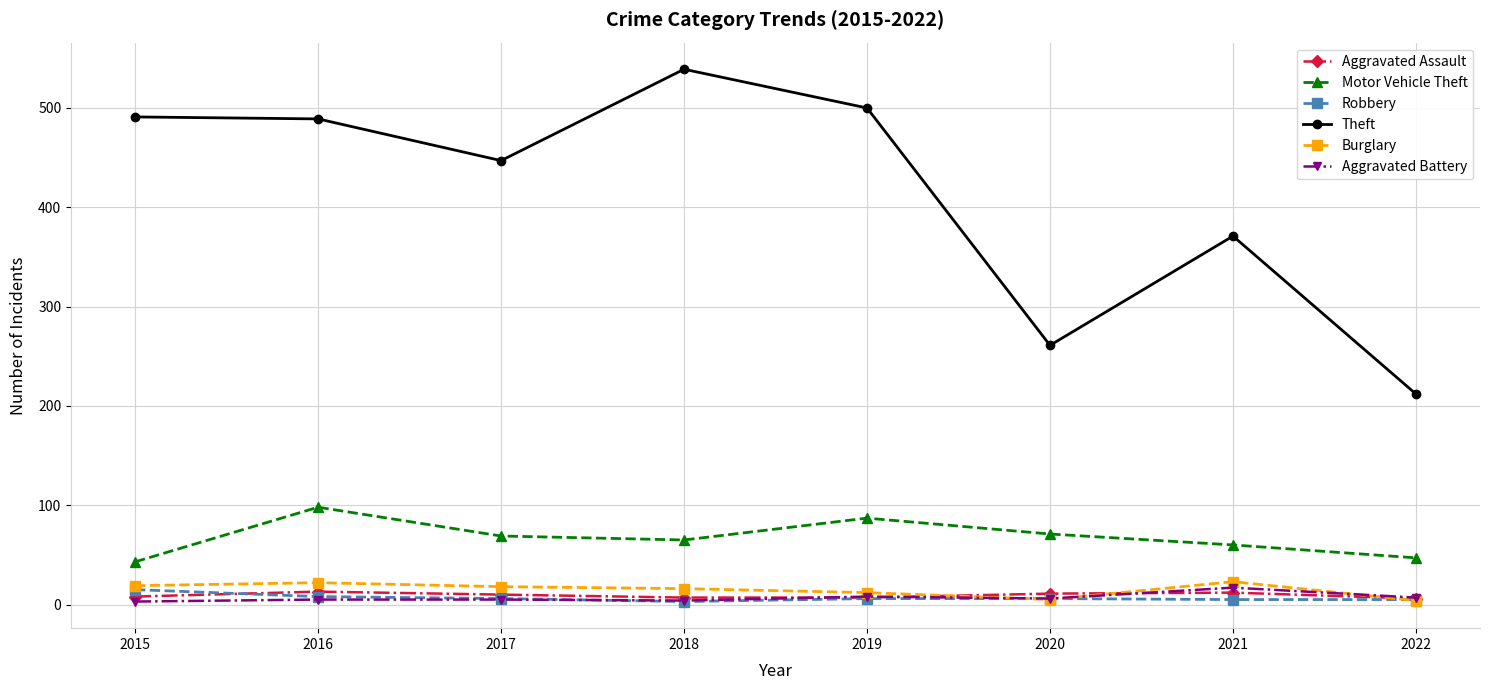

In Theft, how many points are lower than both neighbors (excluding endpoints)?

2